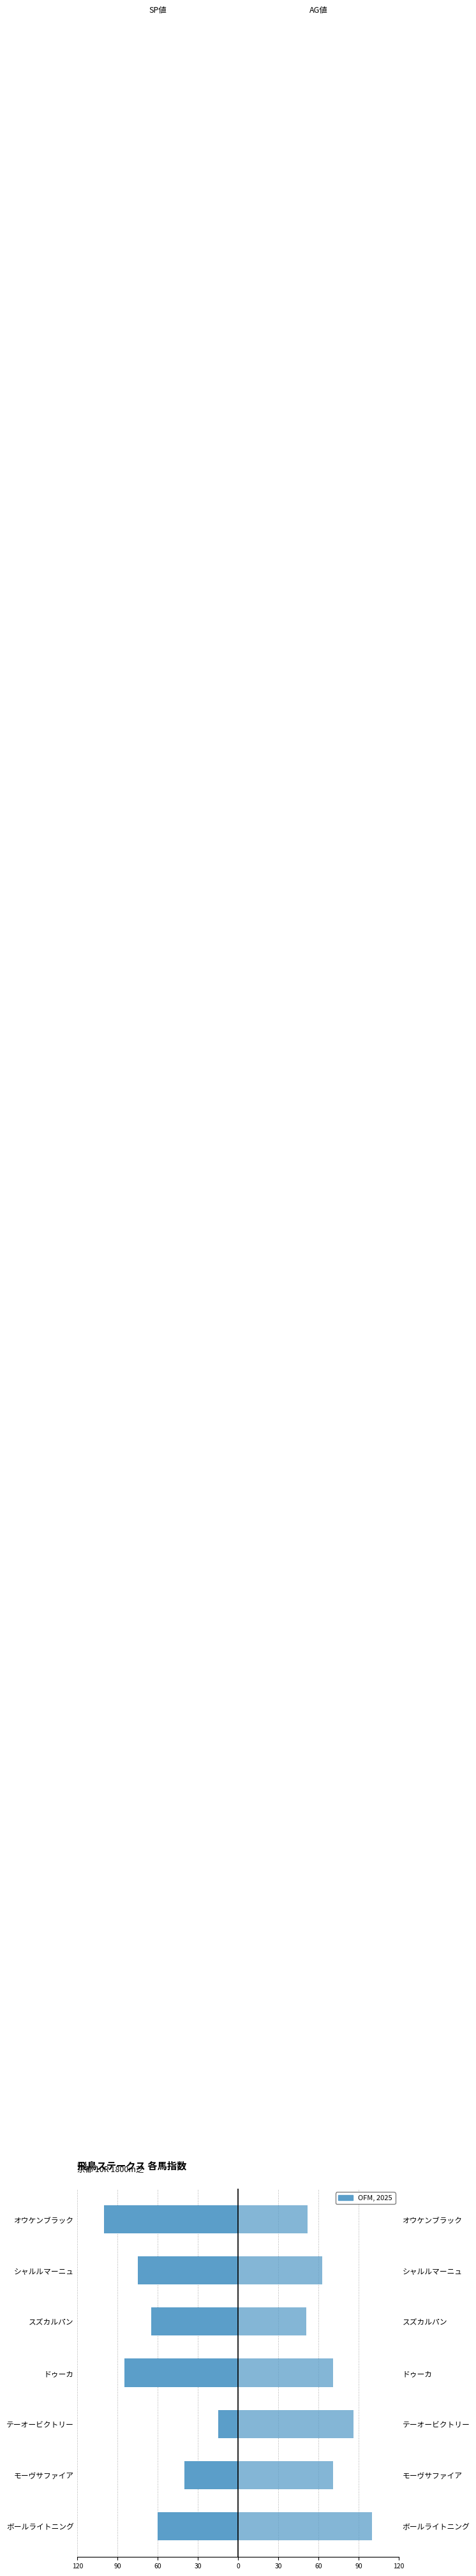

Which has a higher value, ドゥーカ or シャルルマーニュ?

シャルルマーニュ